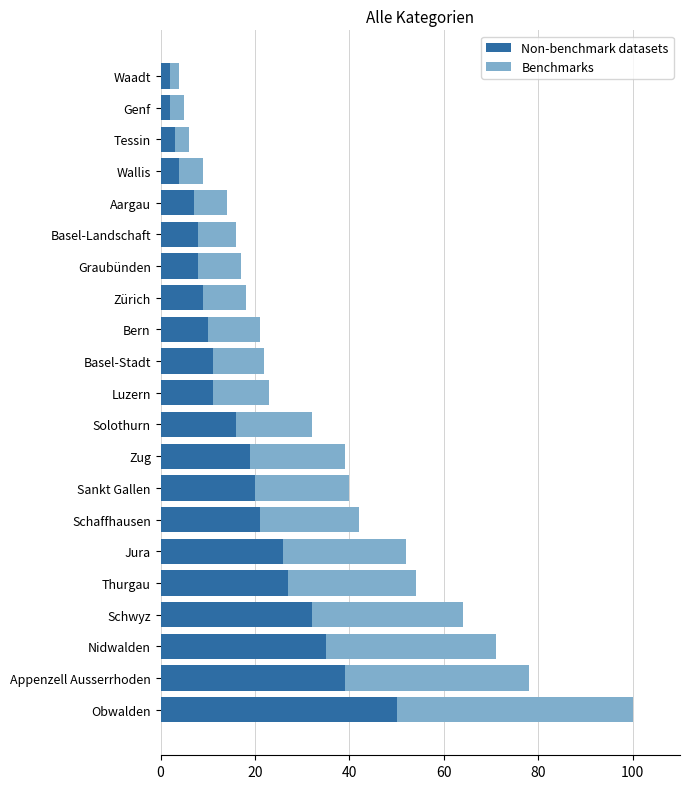

At which category is the sum across all series the highest?

Obwalden